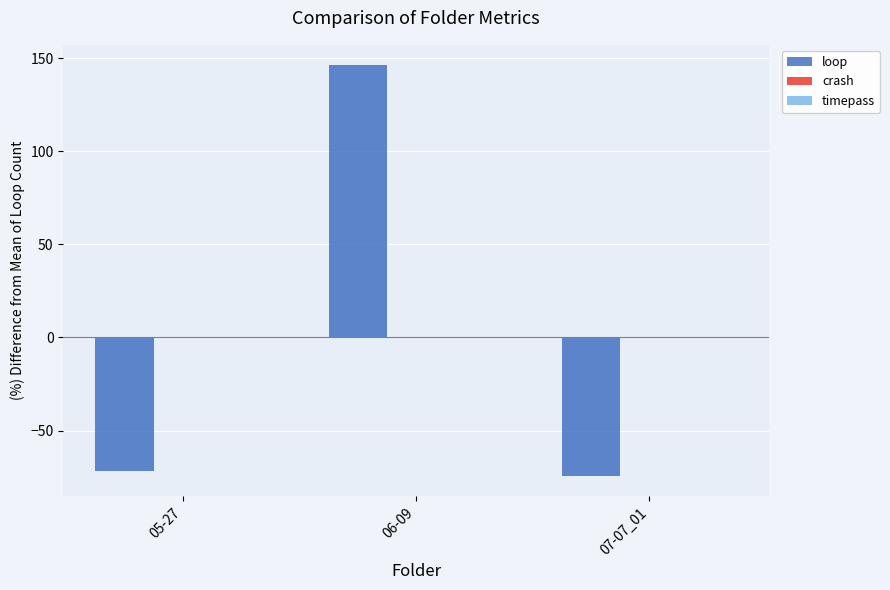

The value at 07-07_01 is -105.6. True or false?

False